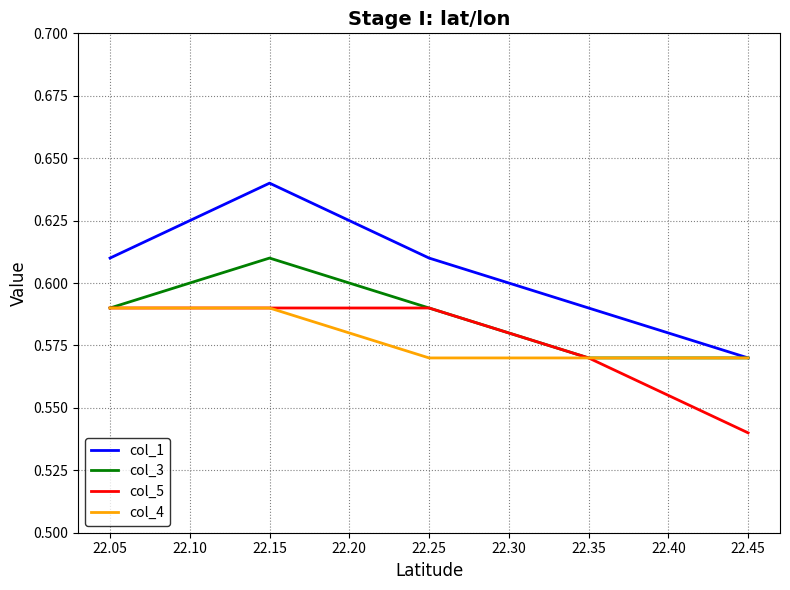

Which series has the largest total across all categories?

col_1